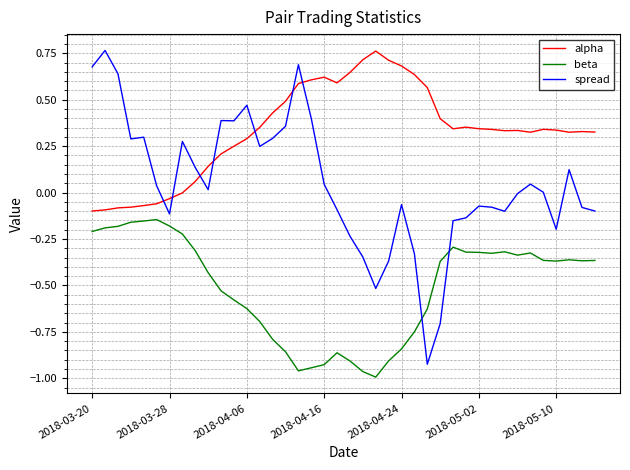

Which series has the widest spread of values?

spread